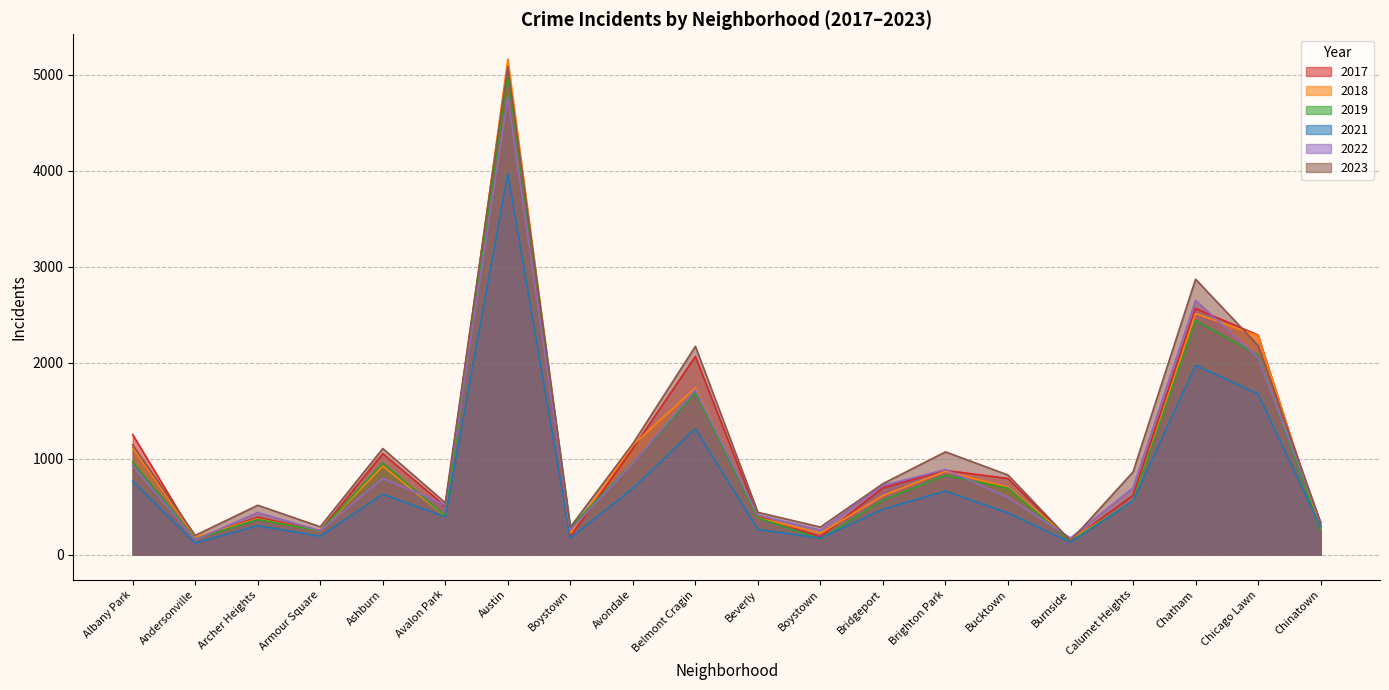

Which series changed the most between Archer Heights and Chatham?

2023